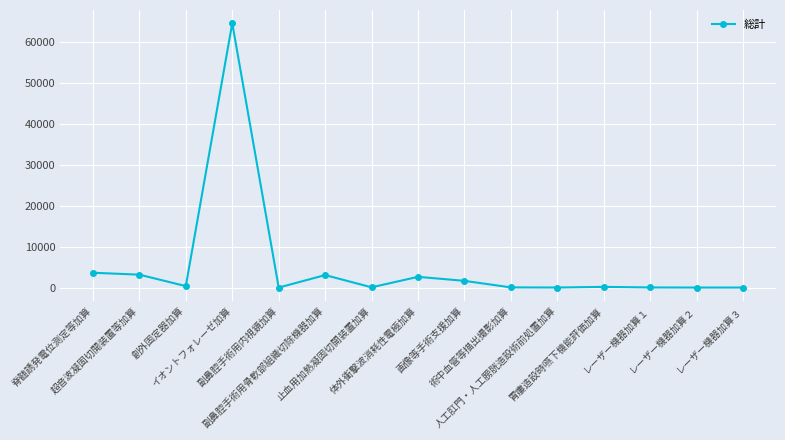

Does the chart have visible grid lines?

Yes